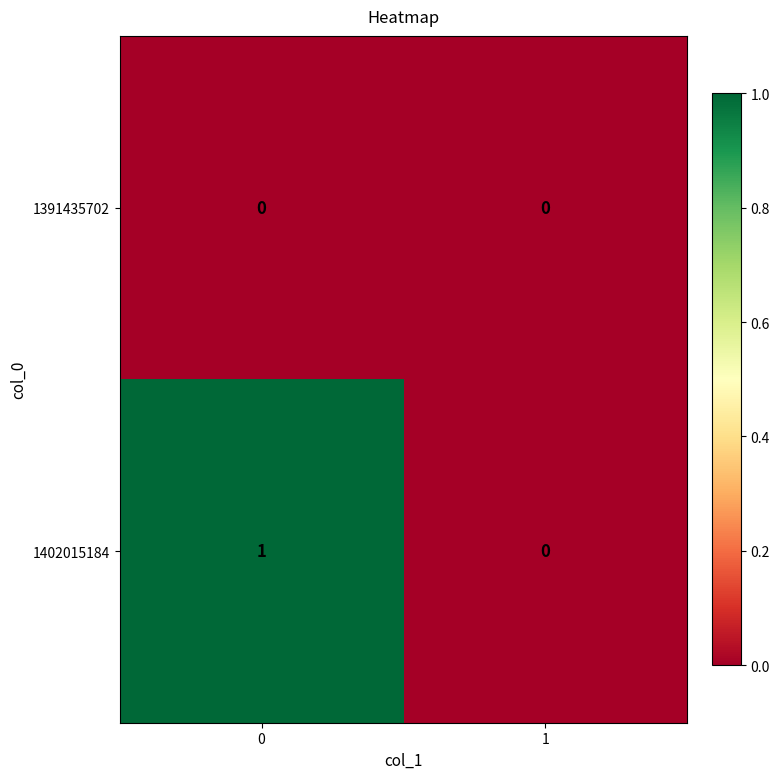

Is the value of 1391435702 at 0 greater than the value of 1402015184 at 0?

No